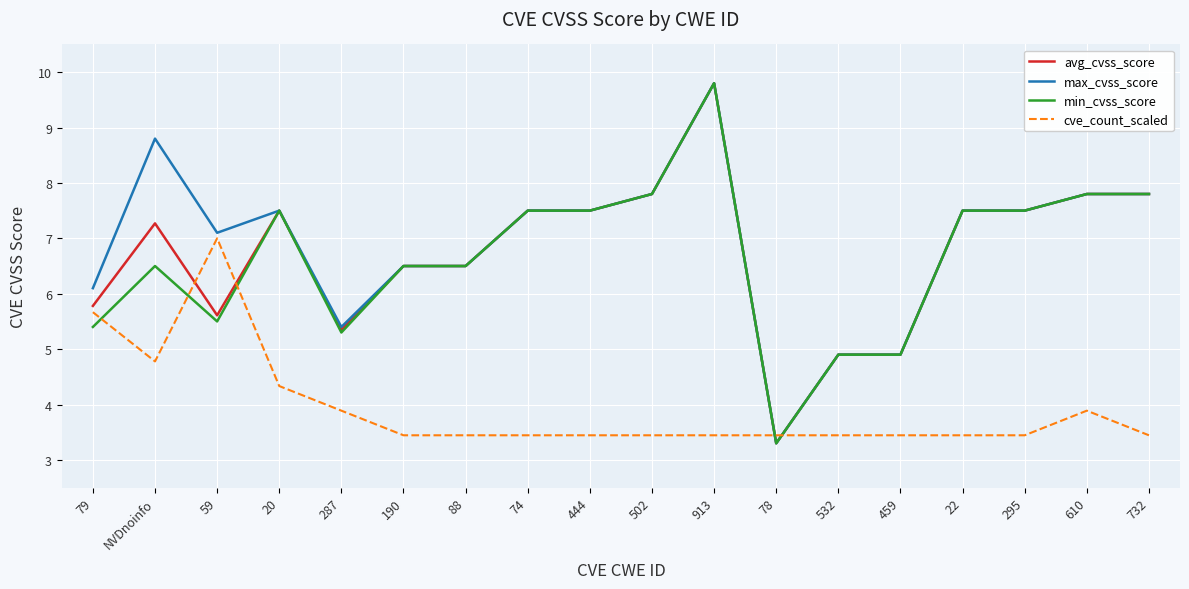

Which series has the largest total across all categories?

max_cvss_score